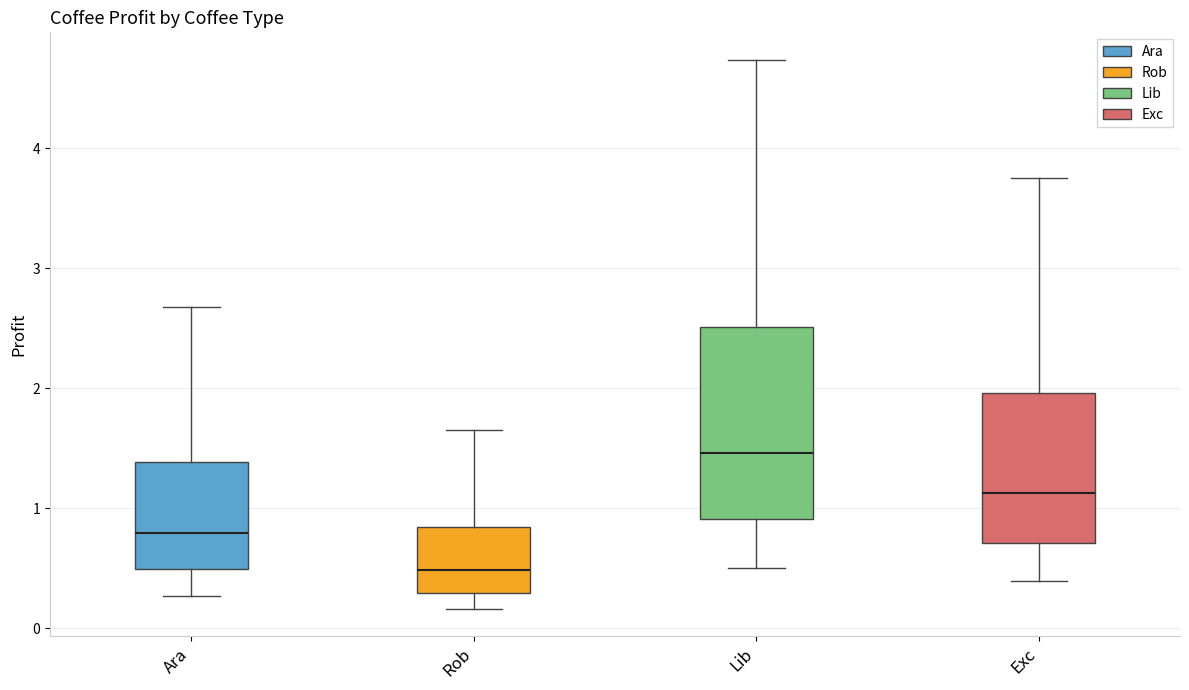

Which box has the highest median line?

Lib